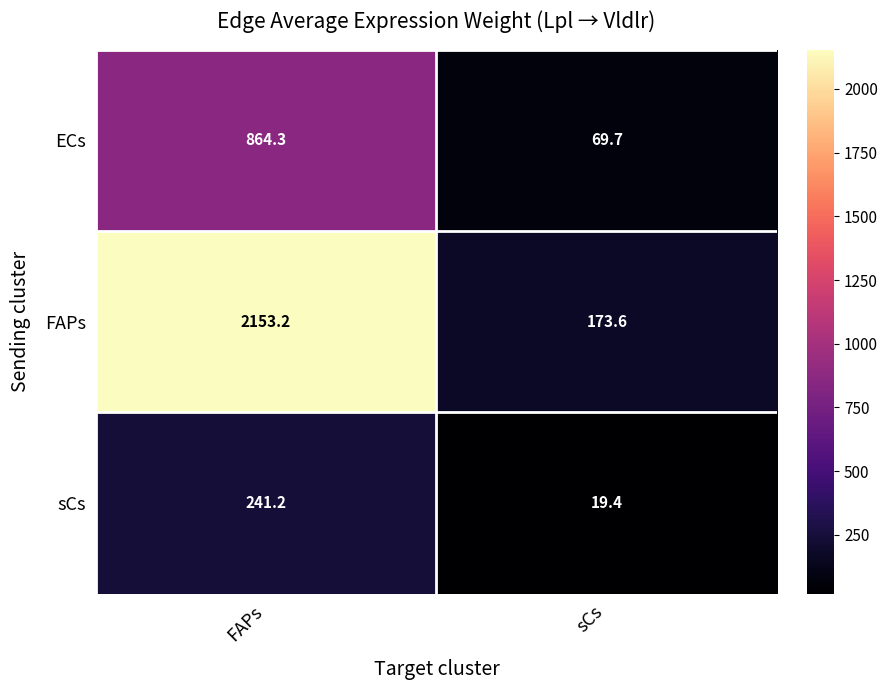

At how many categories does at least one series exceed 492?

1